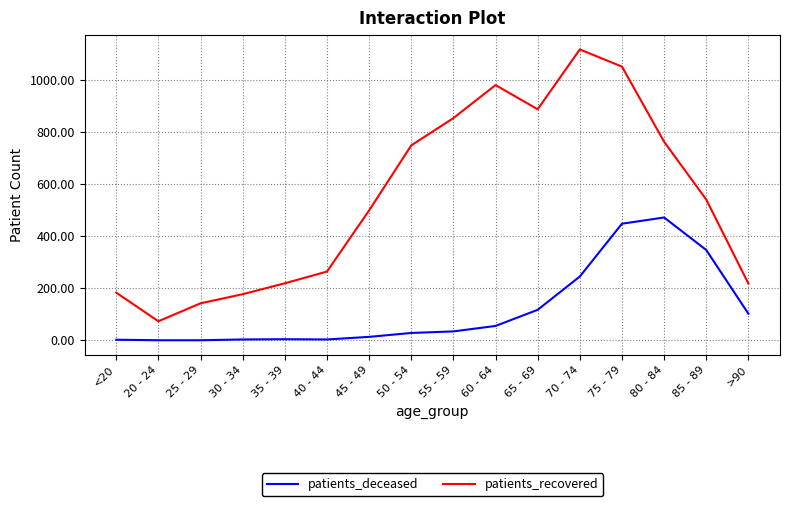

What are all the series names shown in the legend?

patients_deceased, patients_recovered